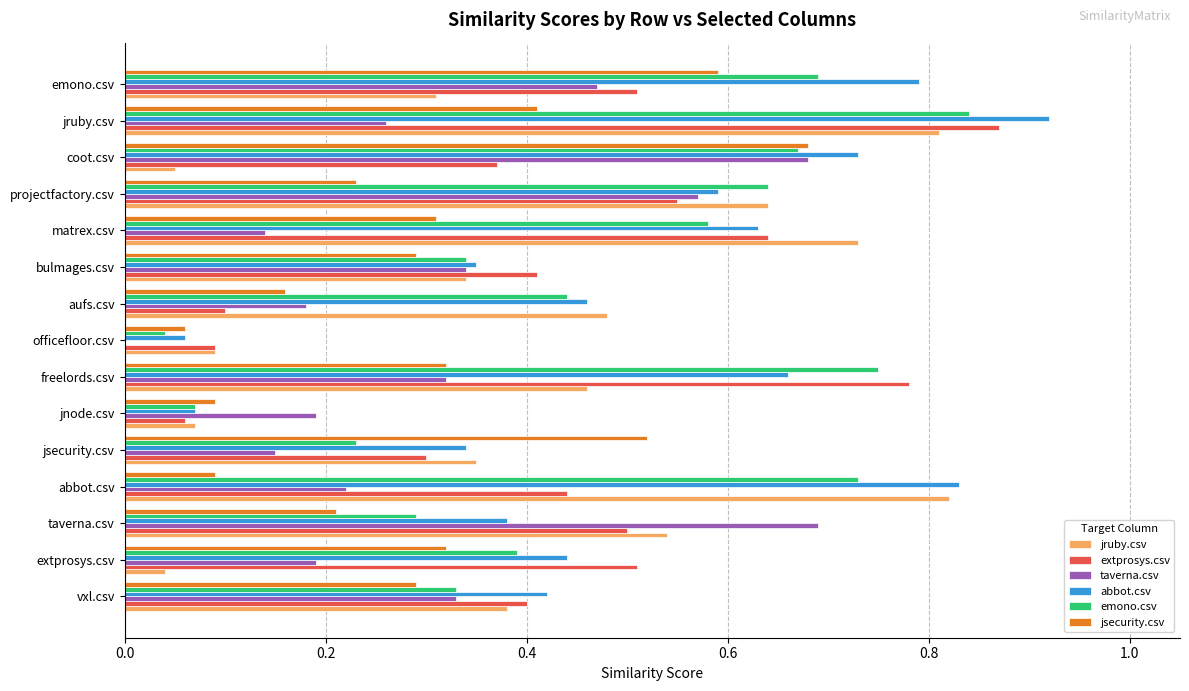

The jsecurity.csv series shows 0.5 at extprosys.csv. True or false?

False